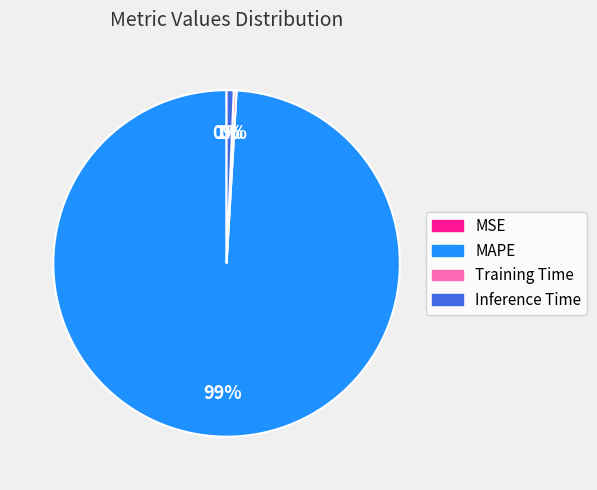

What percentage is the Inference Time slice, to the nearest percent?

1%